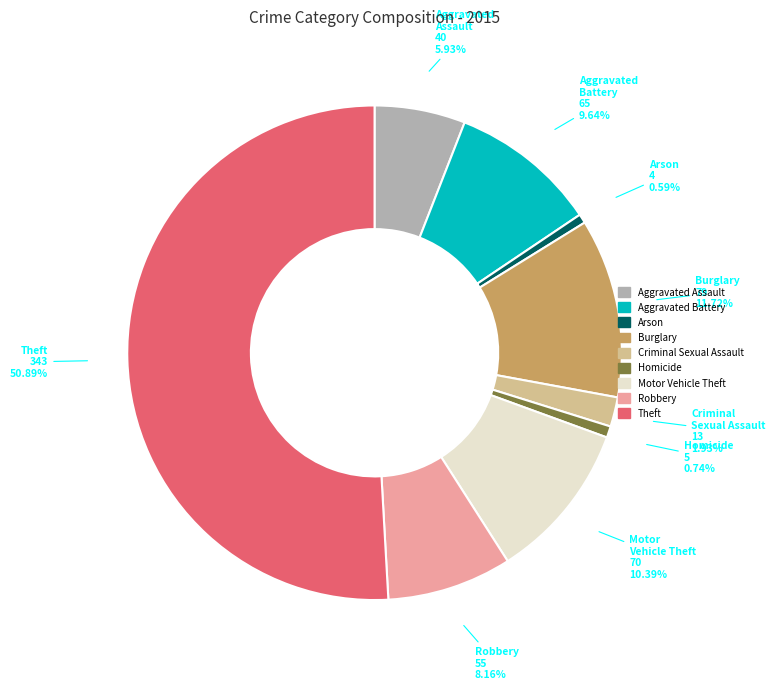

Does Aggravated Assault account for over 50% of the chart?

No